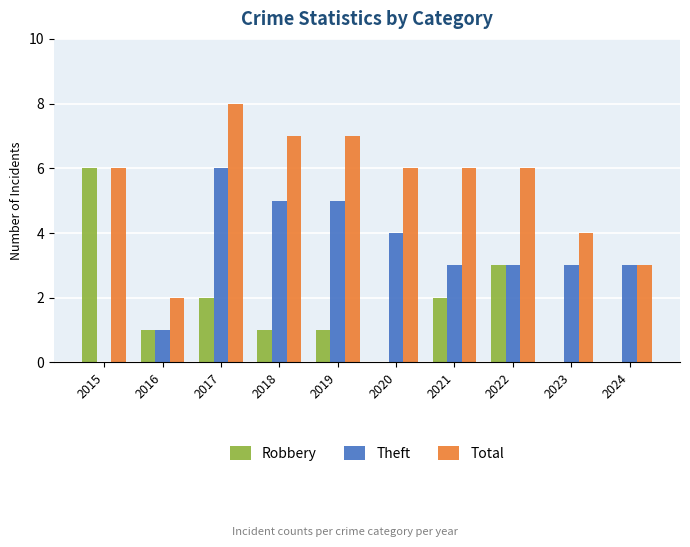

What is the total value across all series at 2022?

12